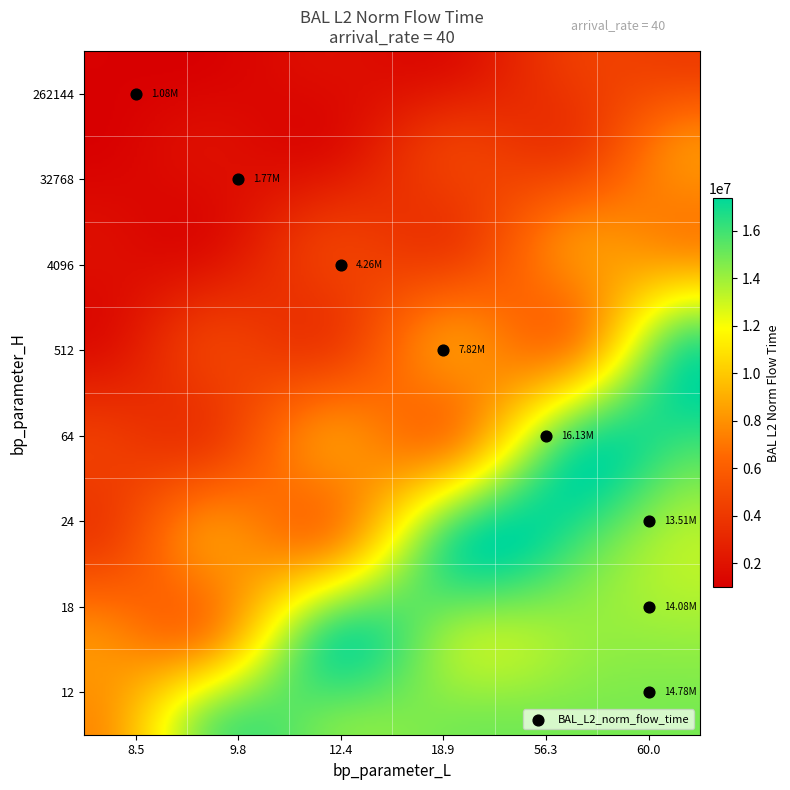

Between 4 and 6, which is larger?

6